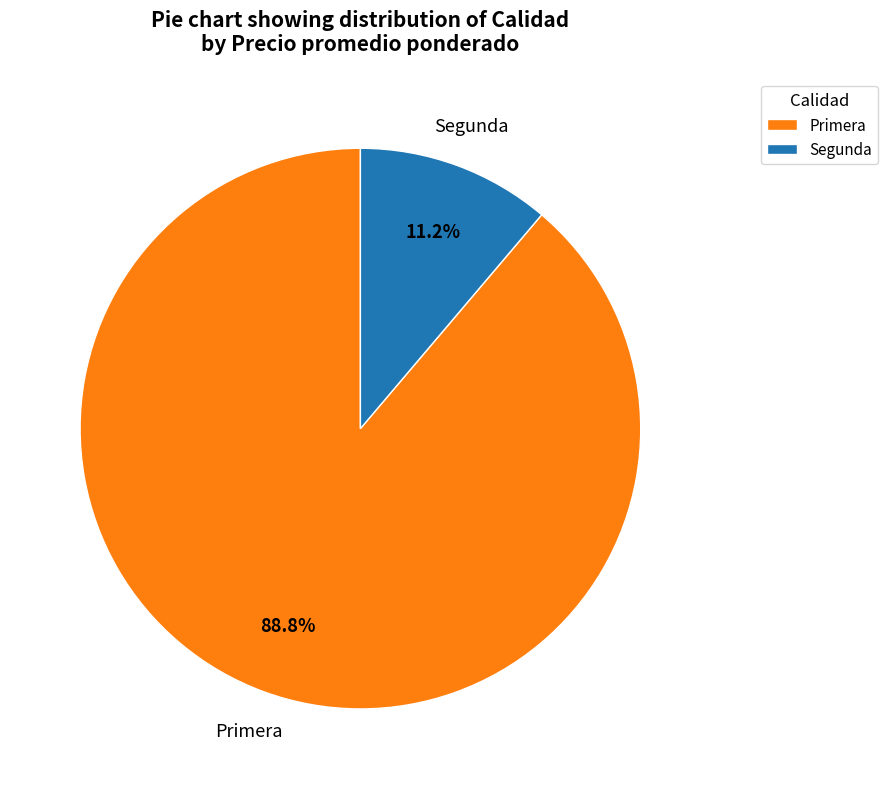

Between Primera and Segunda, which is larger?

Primera